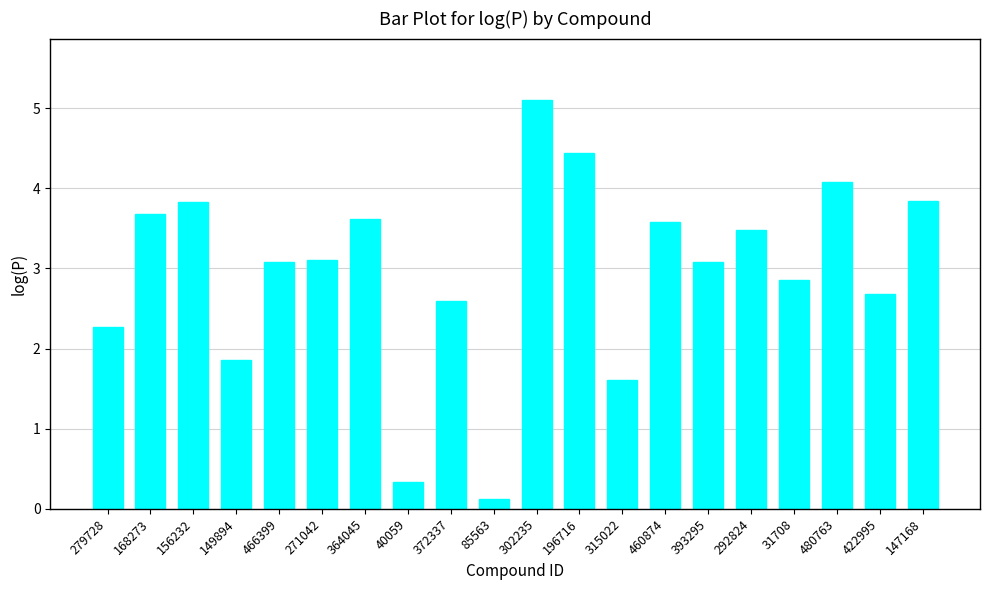

What is the ratio of the value at 271042 to the value at 292824?

0.9